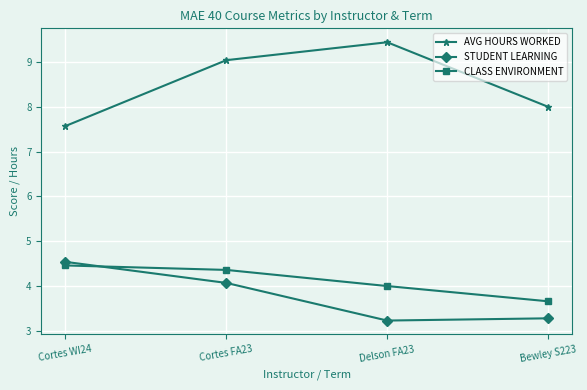

Read the AVG HOURS WORKED value at Cortes FA23.

9.0